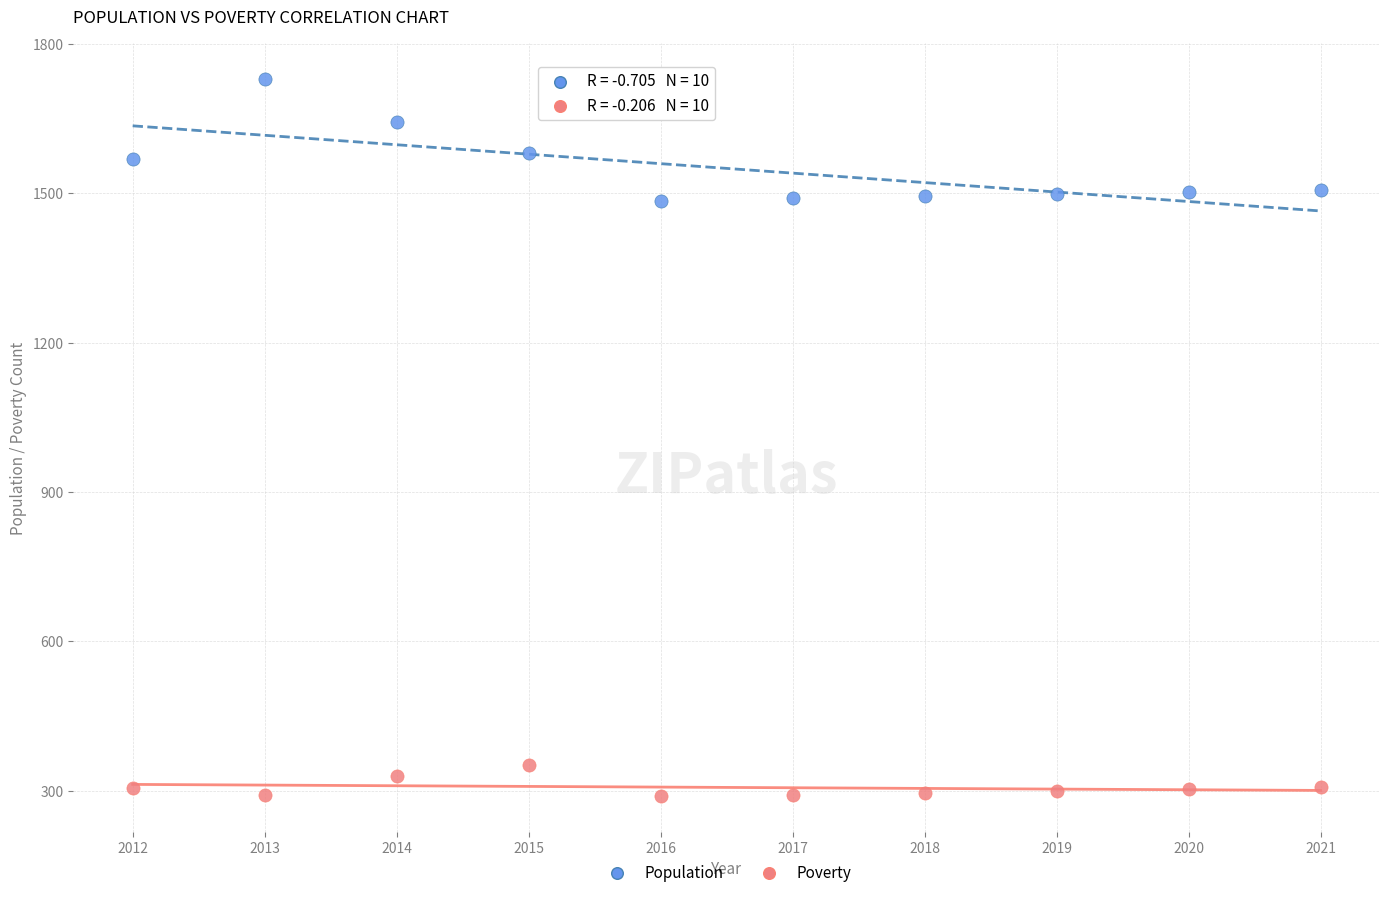

What are all the series names shown in the legend?

Population, Poverty